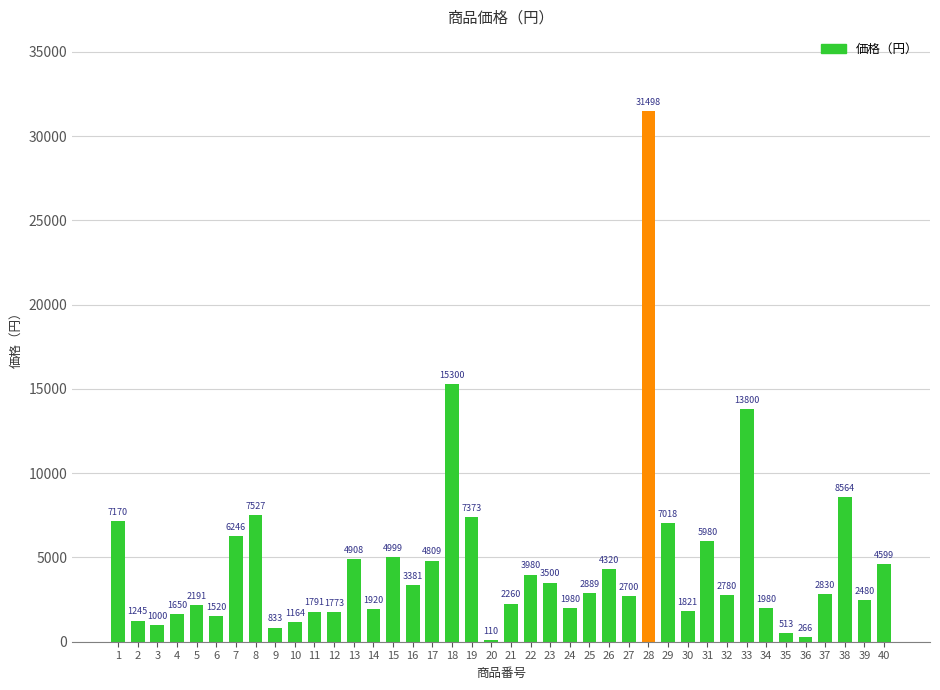

Which has a higher value, 14 or 9?

14